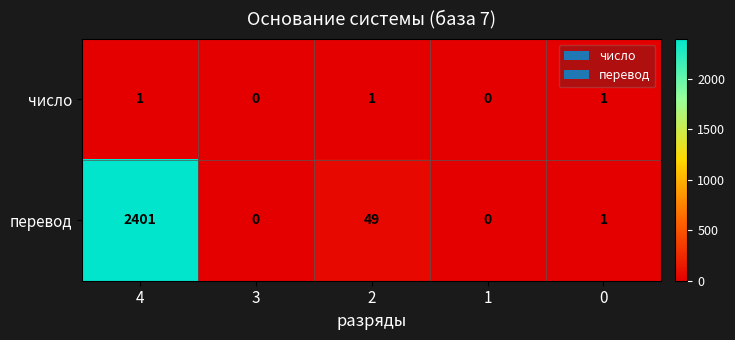

Rank the series by their average value, from lowest to highest.

число, перевод